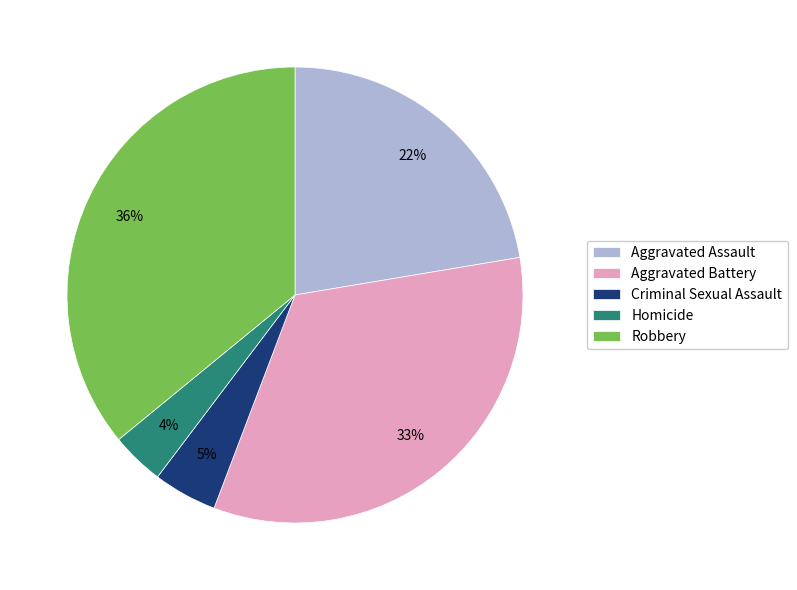

Which has a higher value, Criminal Sexual Assault or Aggravated Battery?

Aggravated Battery